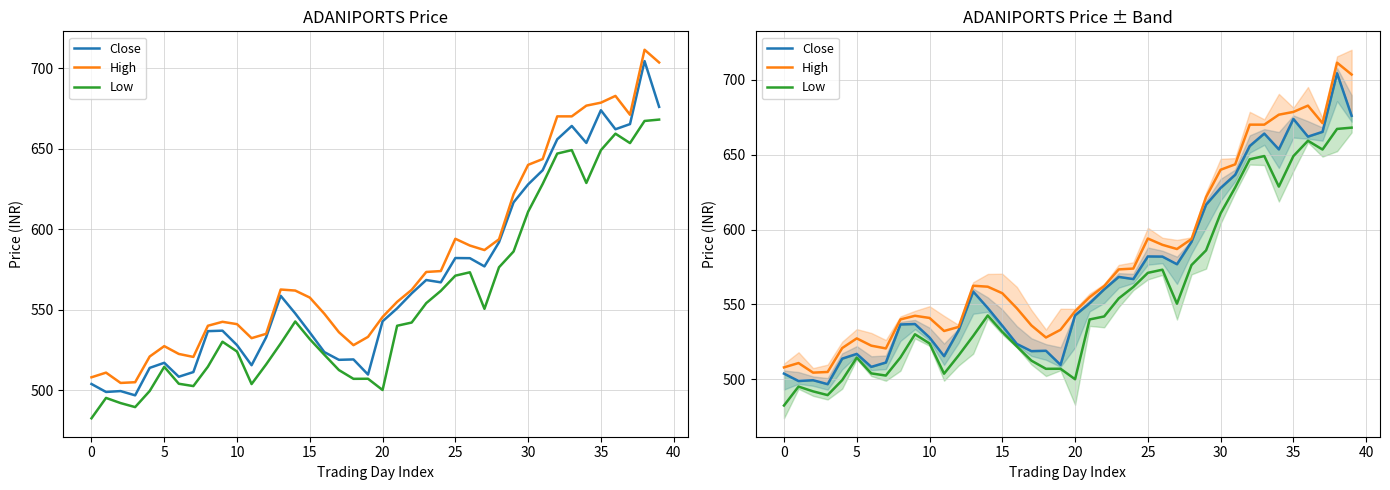

True or false: Close and Low intersect in this chart.

False